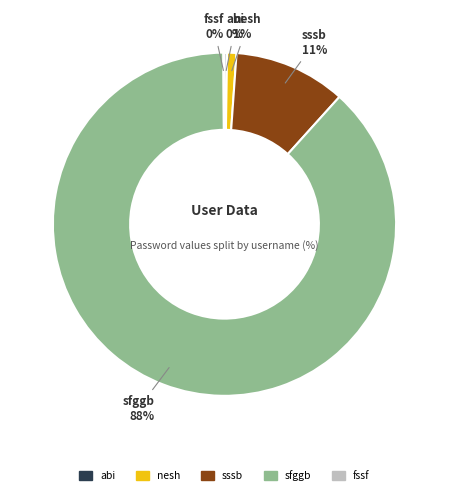

Is the sum of sfggb and sssb greater than half?

Yes